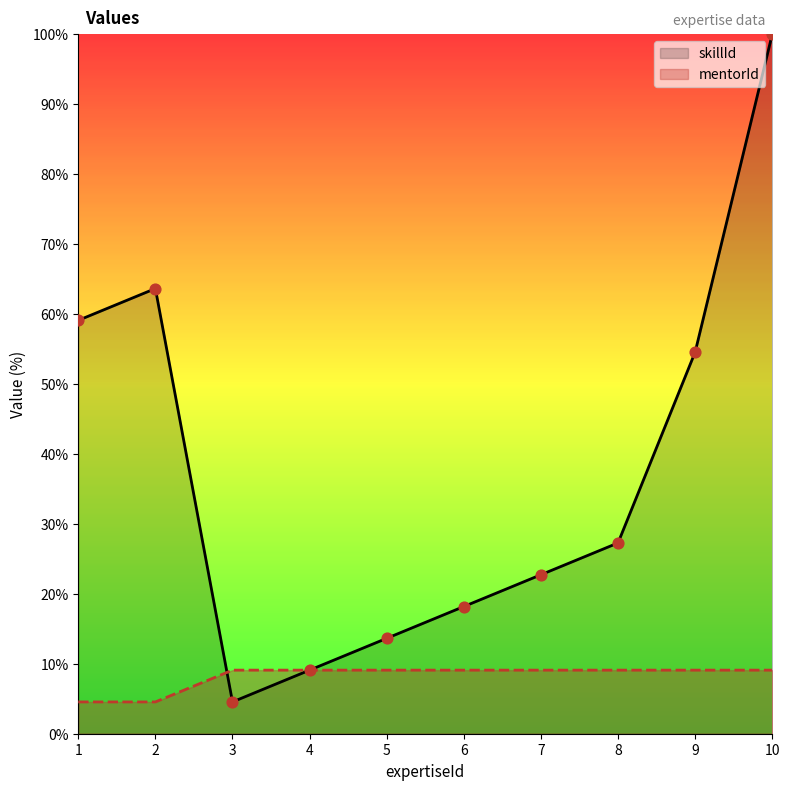

At how many categories does at least one series exceed 66?

1